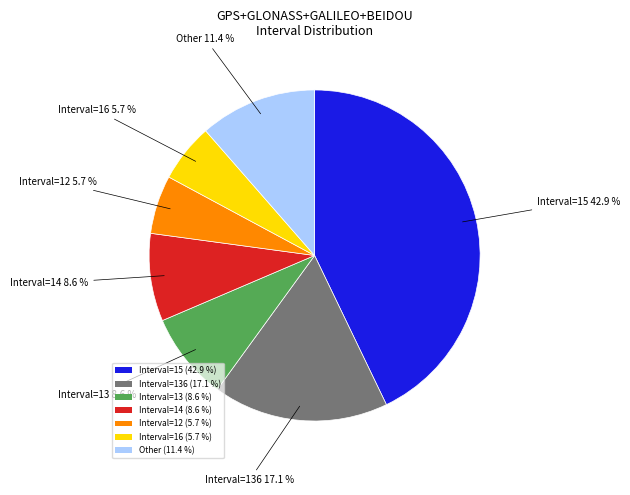

Is there any slice that represents more than half of the pie?

No